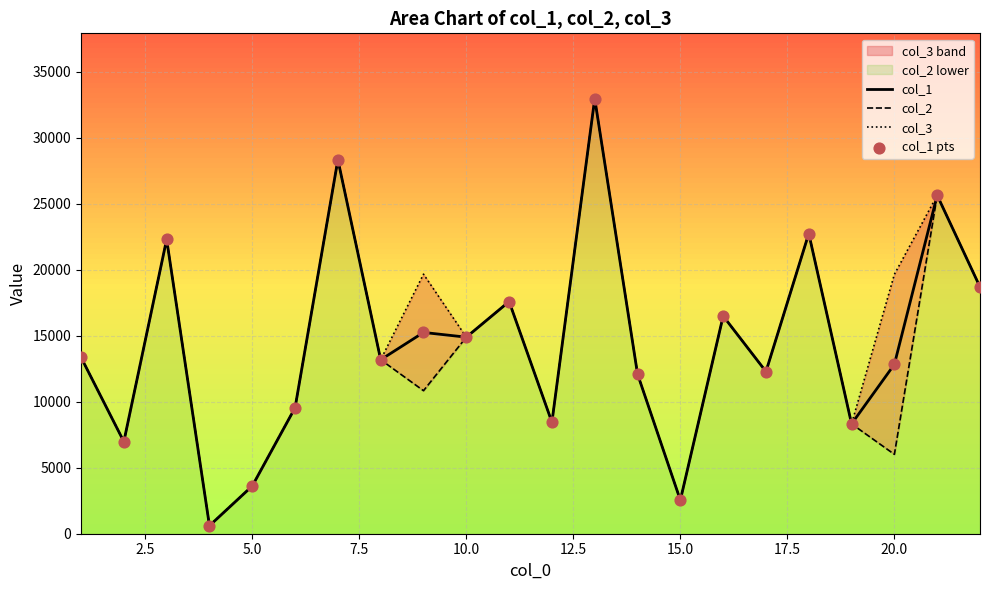

Which series has the largest total across all categories?

col_3